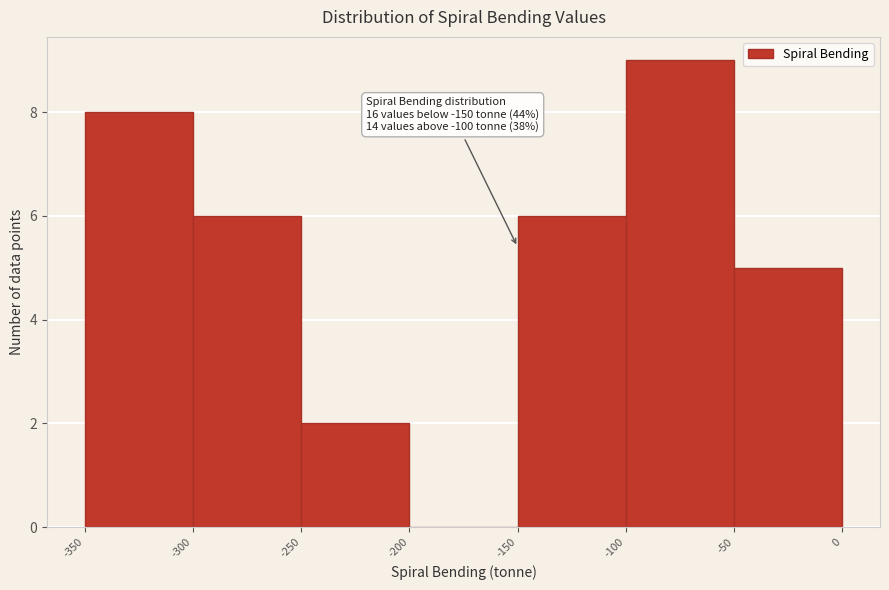

Over which range of the x-axis is the bar tallest?

-100 to -50